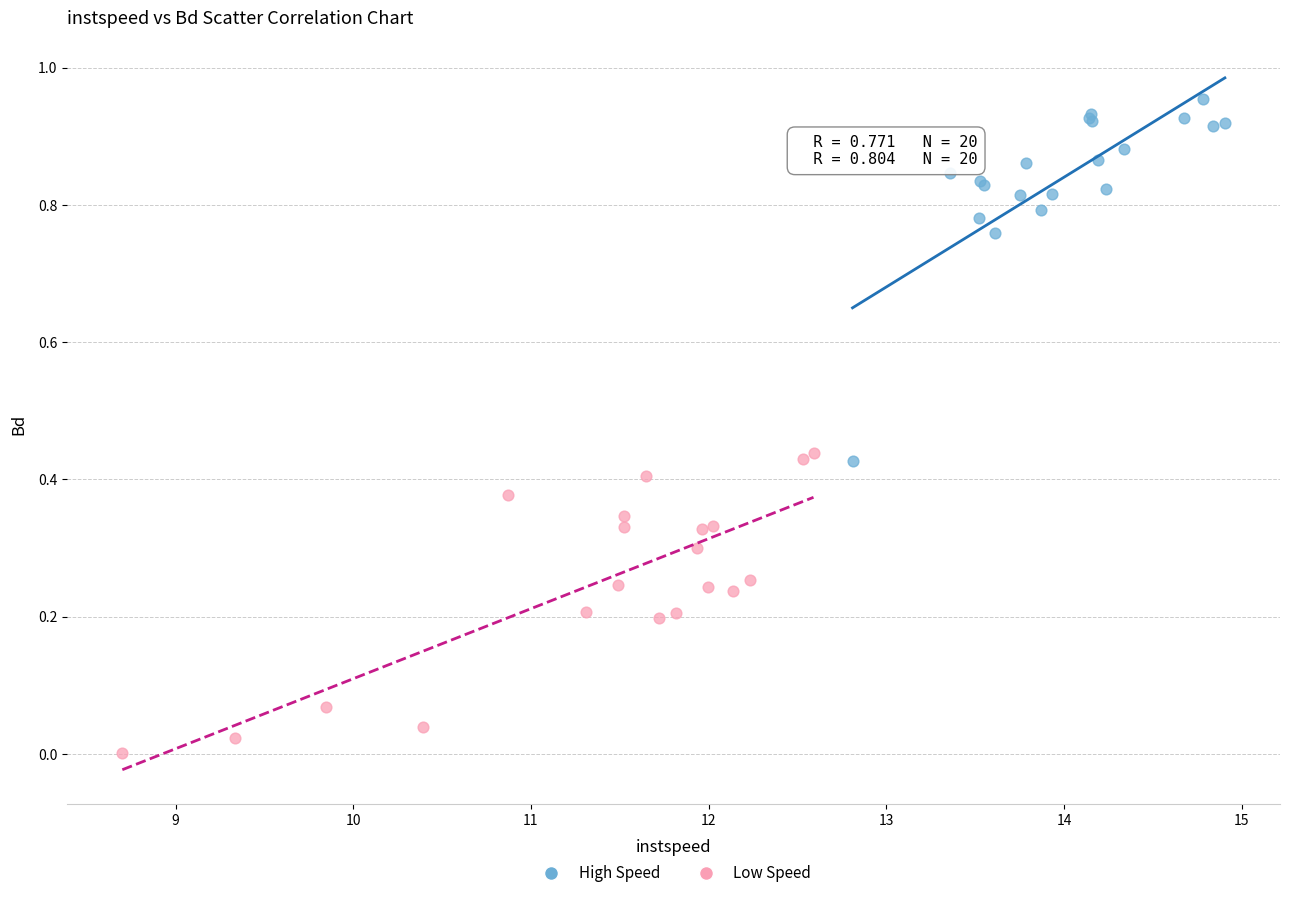

Which series contains the highest Y value?

High Speed